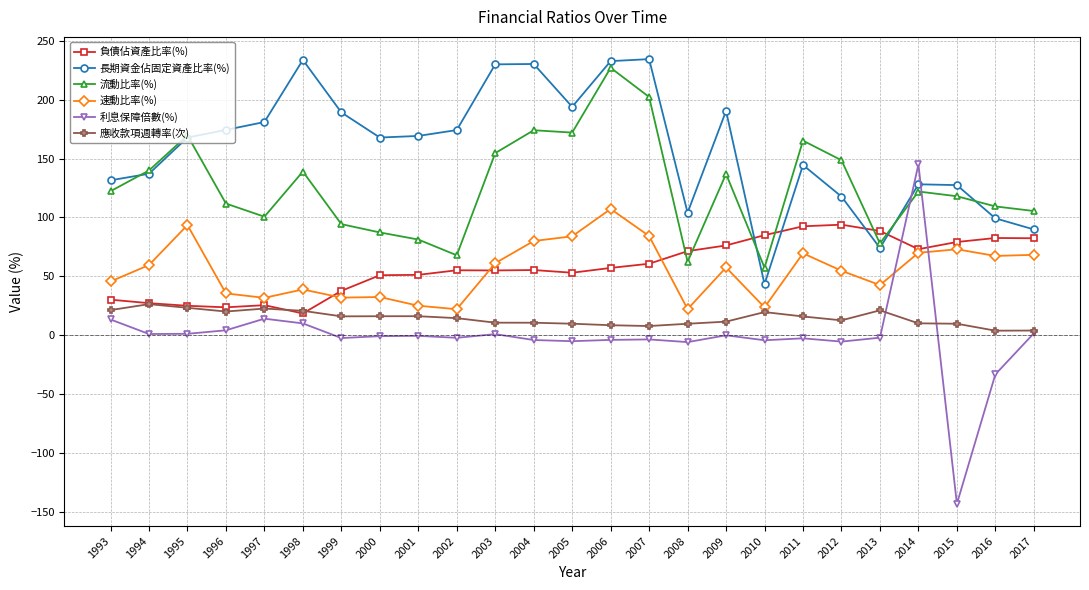

Which series has the largest total across all categories?

長期資金佔固定資產比率(%)